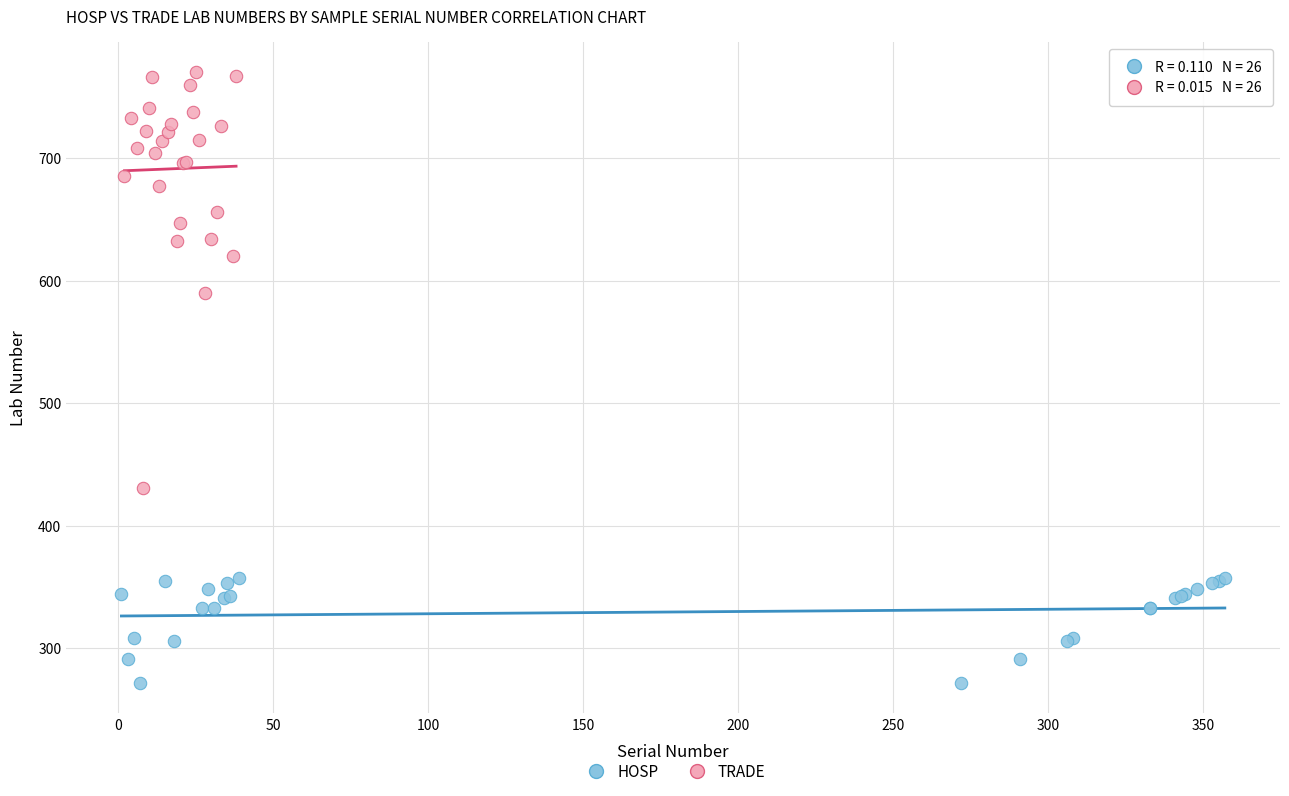

Which series reaches the minimum Y coordinate?

HOSP